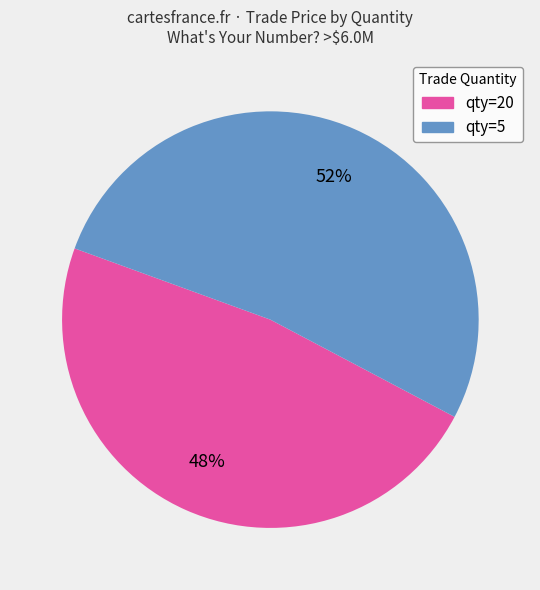

To the nearest percent, what is the difference between the largest and smallest slice percentages?

4%